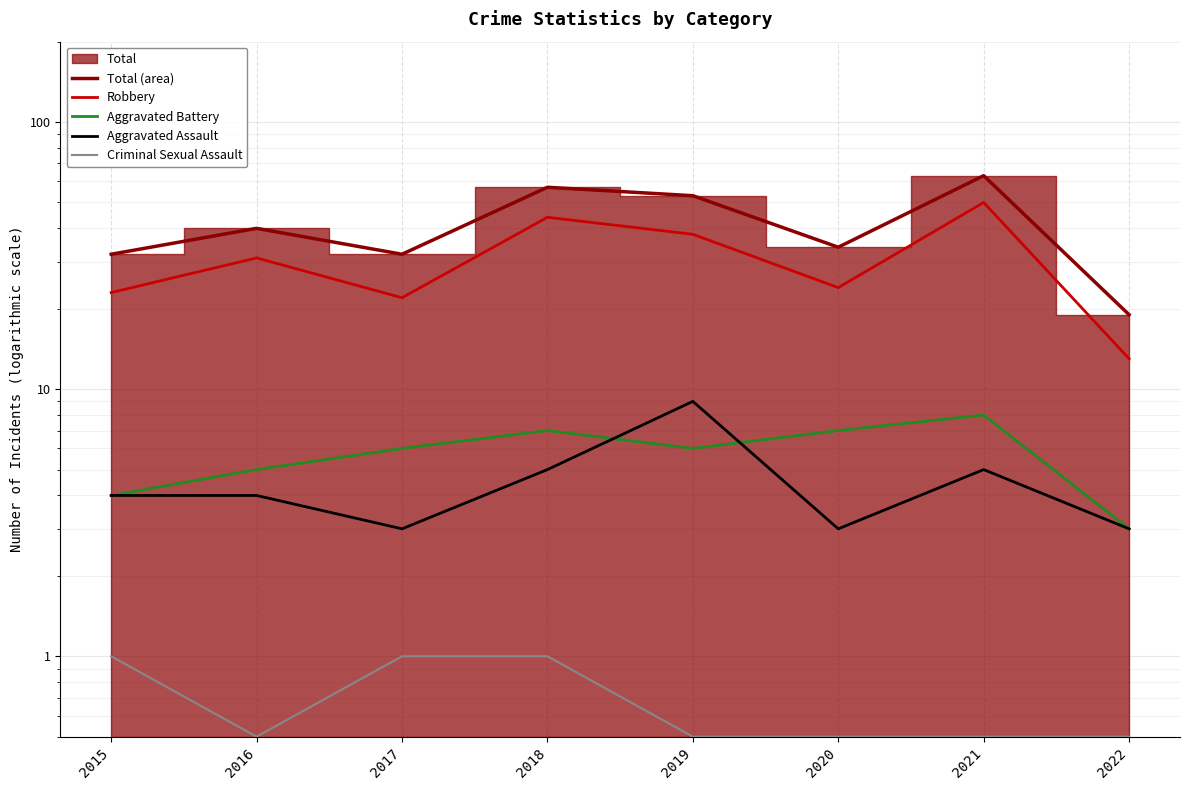

True or false: Aggravated Assault and Robbery intersect in this chart.

False